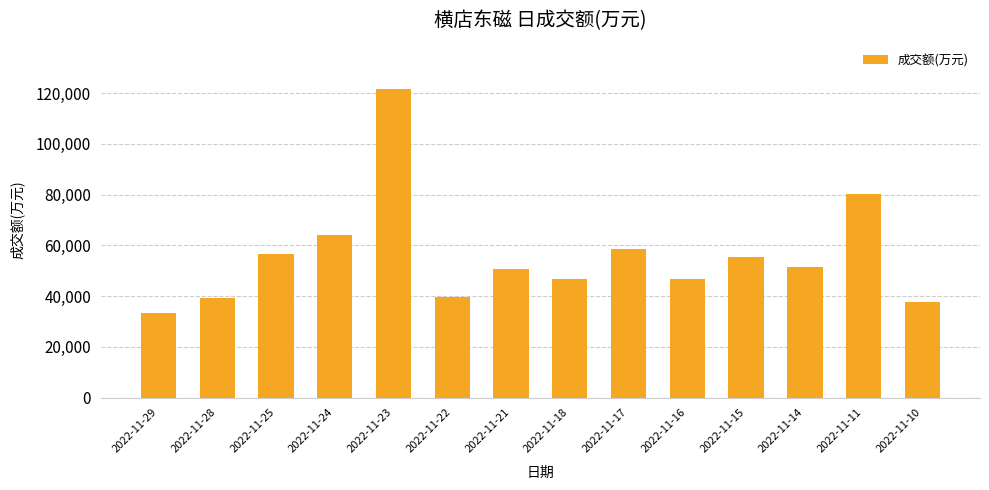

What is the change in value from 2022-11-18 to 2022-11-16?

-100